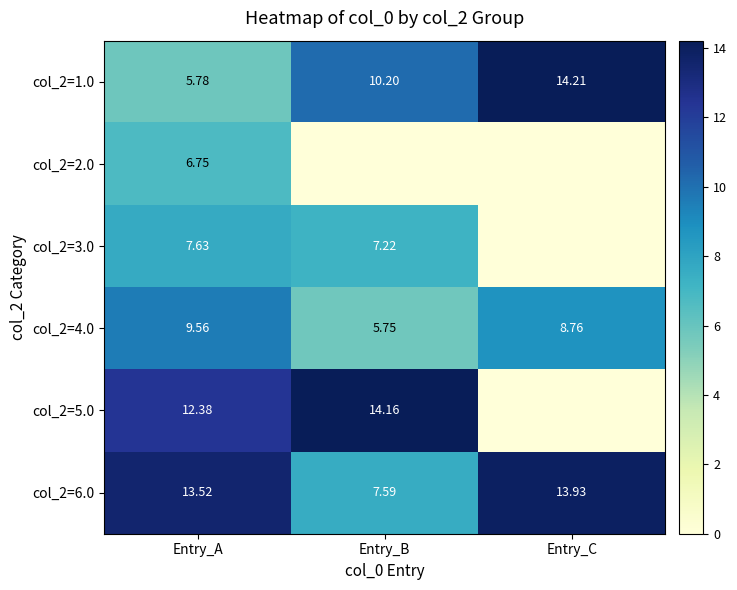

What is the sum of the col_2=6.0 values at Entry_C and Entry_B?

21.5